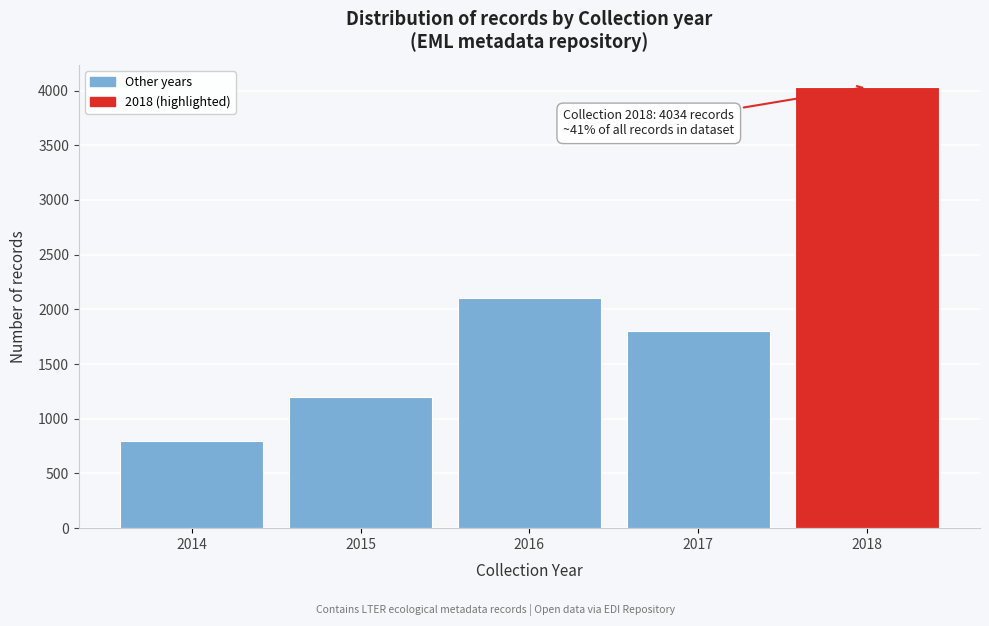

Reading left to right, what are all the values shown in this chart?

2014=800	2015=1200	2016=2100	2017=1800	2018=4034